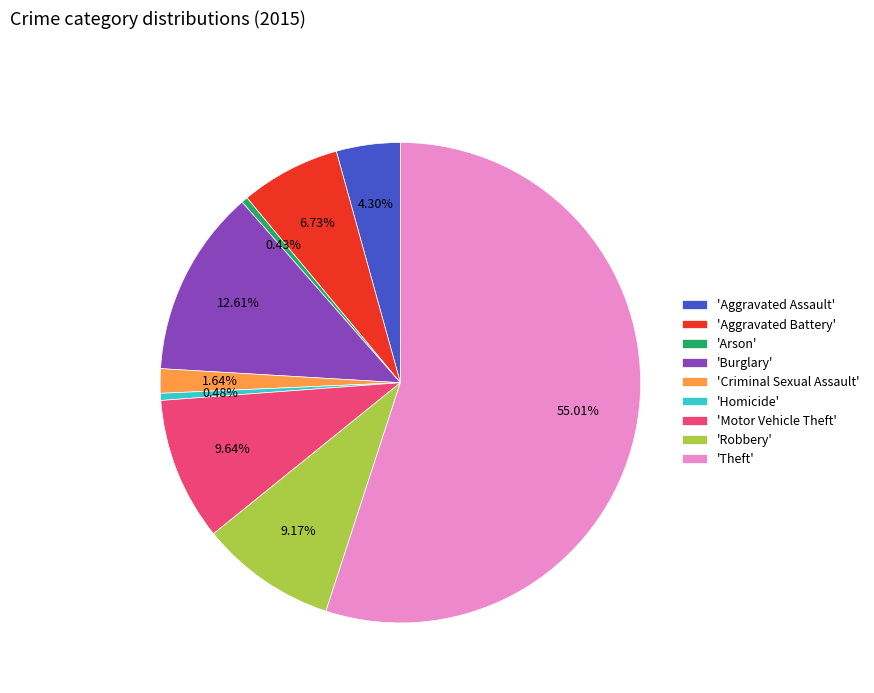

How many slices are in this pie chart?

9